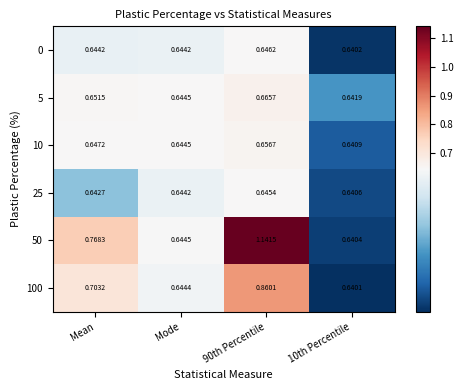

Which label corresponds to the largest value in the chart?

90th Percentile